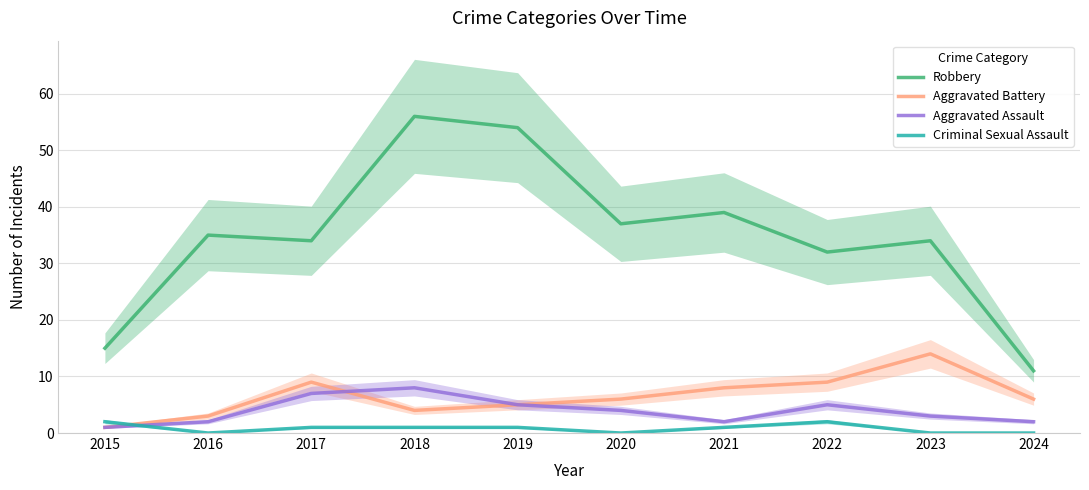

Between 2017 and 2024, which series saw the biggest shift?

Robbery